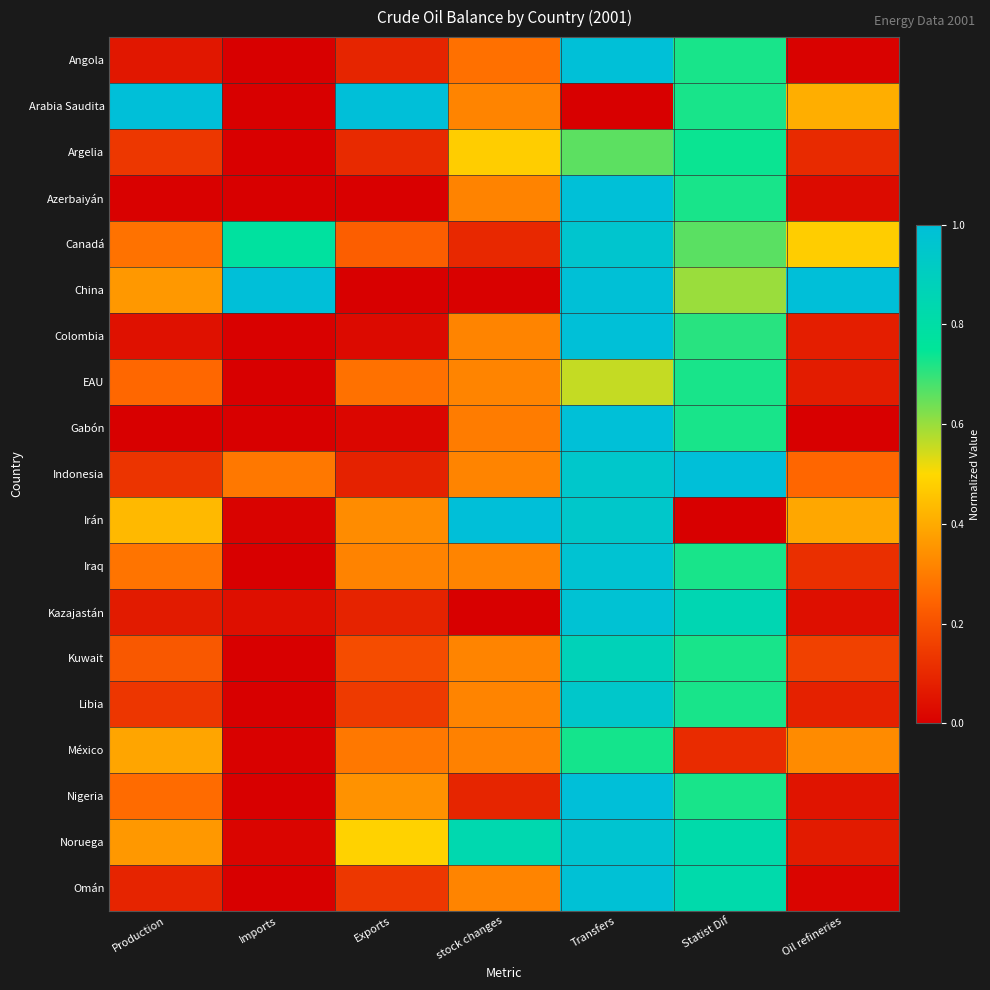

Which series changed the most between Production and Statist Dif?

Indonesia